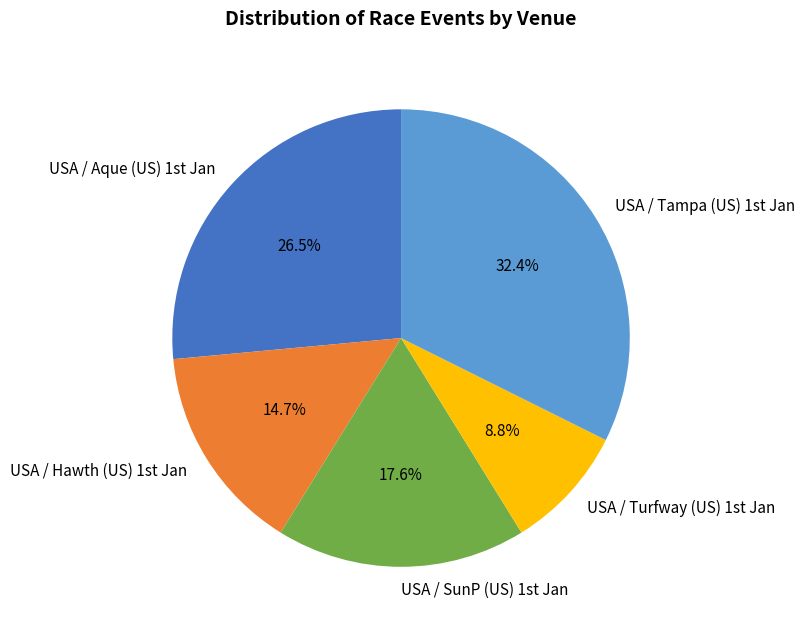

How many segments does this pie chart have?

5